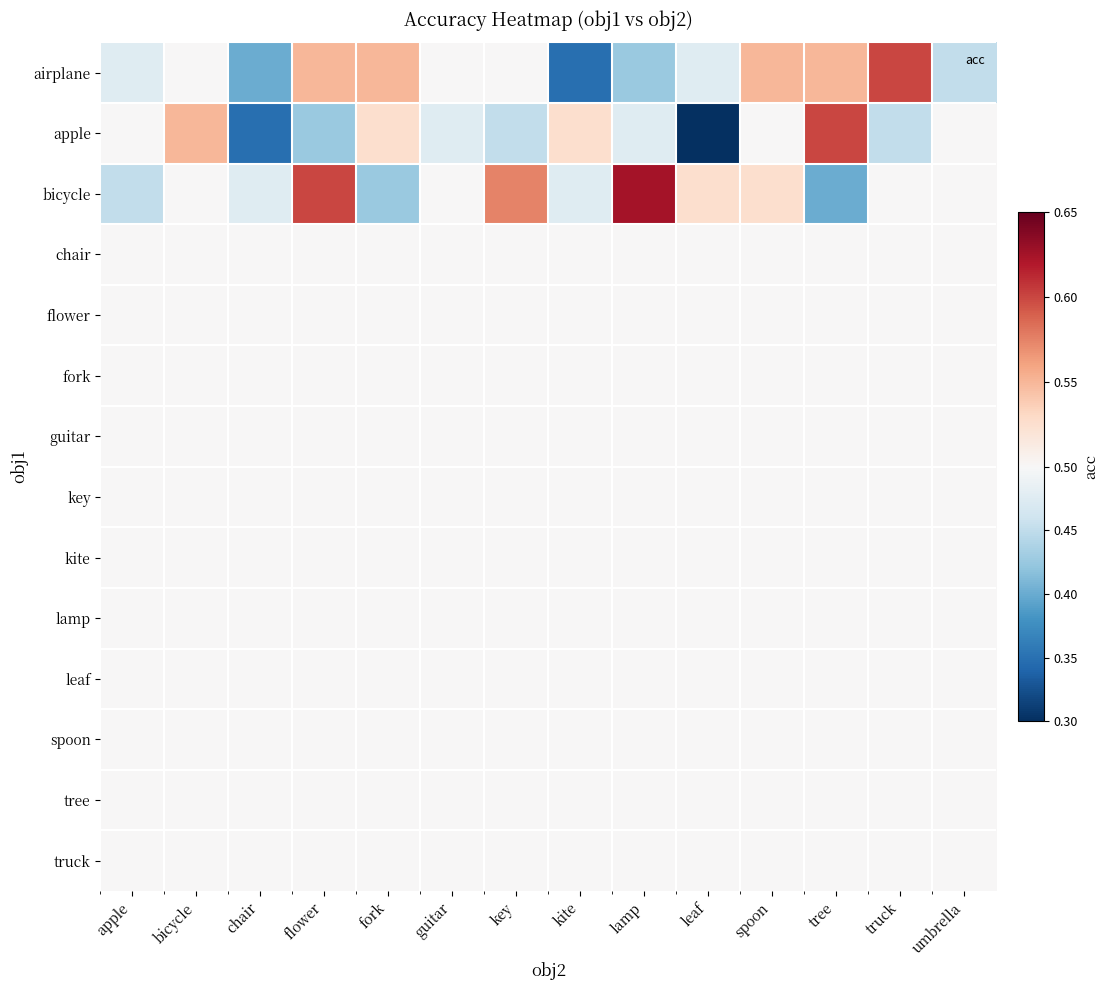

Rank the series by their maximum value, from highest to lowest.

bicycle, airplane, apple, chair, flower, fork, guitar, key, kite, lamp, leaf, spoon, tree, truck